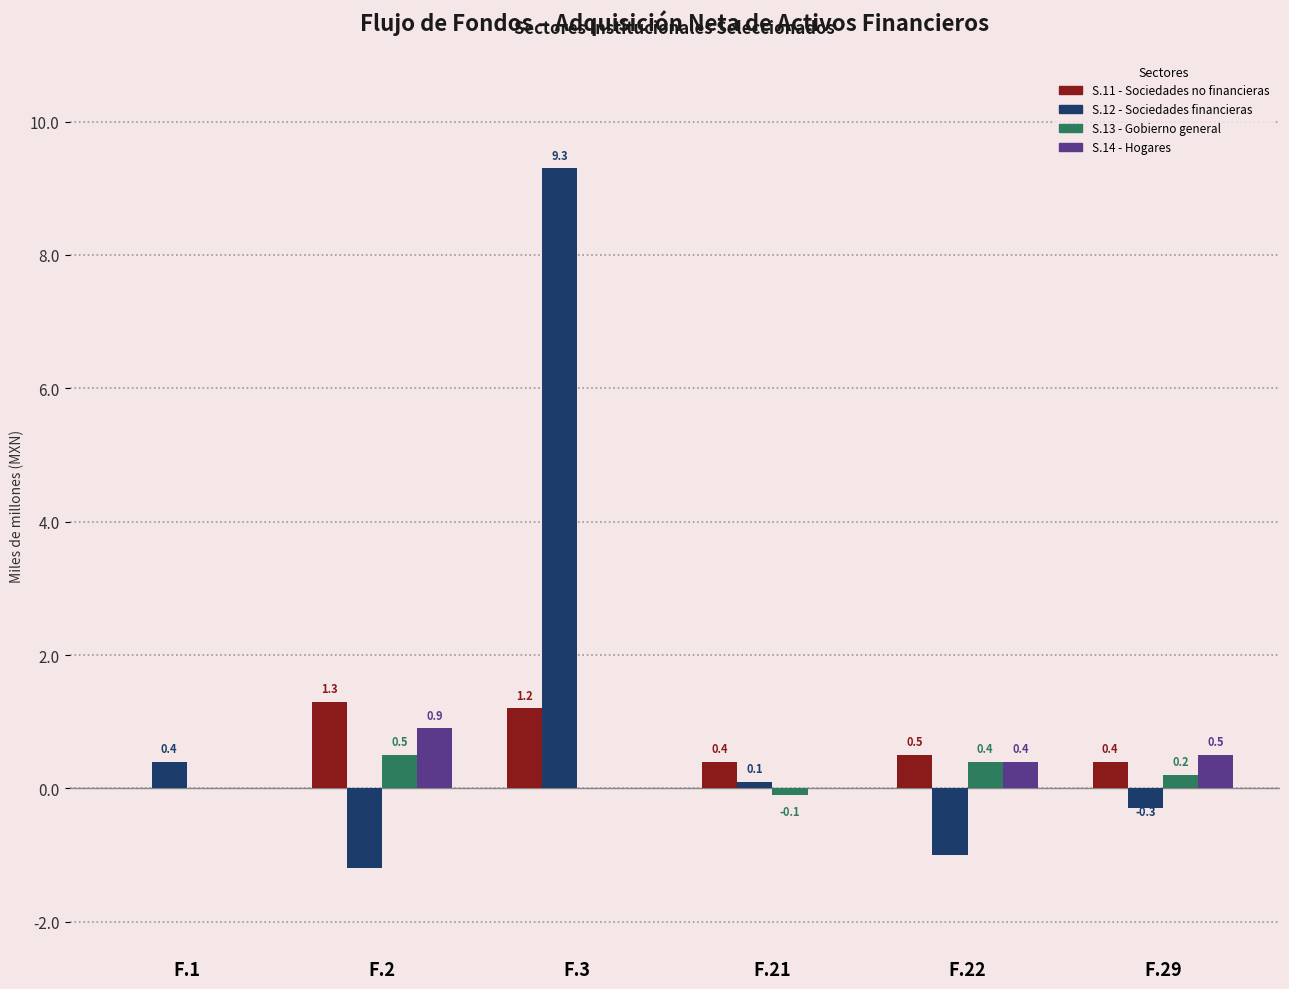

Where does the S.12 - Sociedades financieras series first go above 0?

F.1